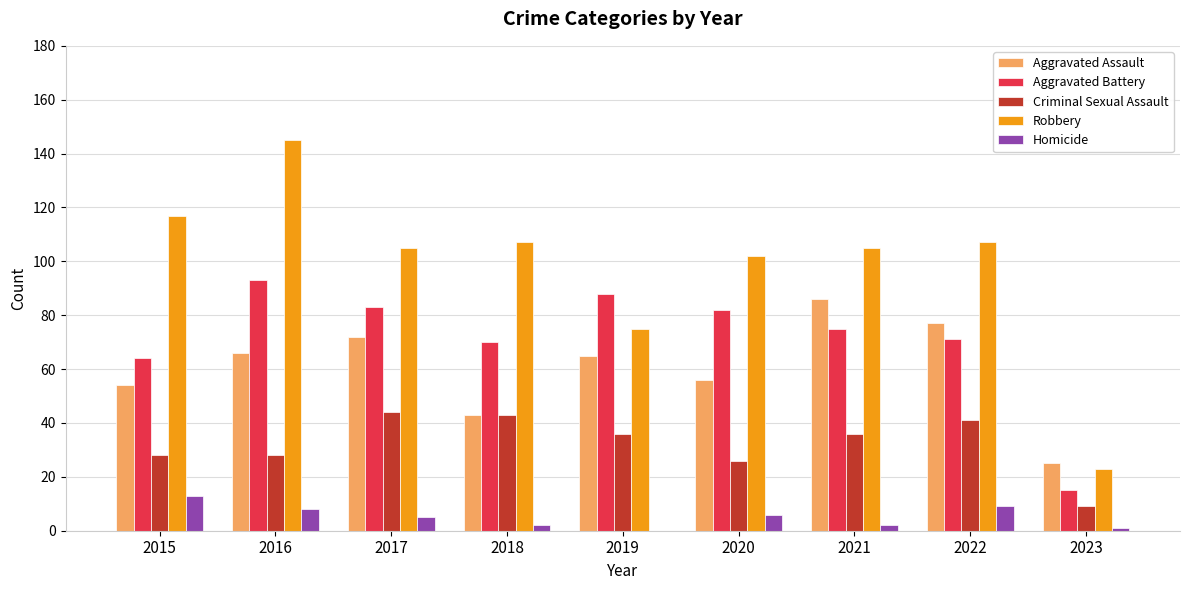

Are the bars grouped side by side (vs. stacked)?

Yes